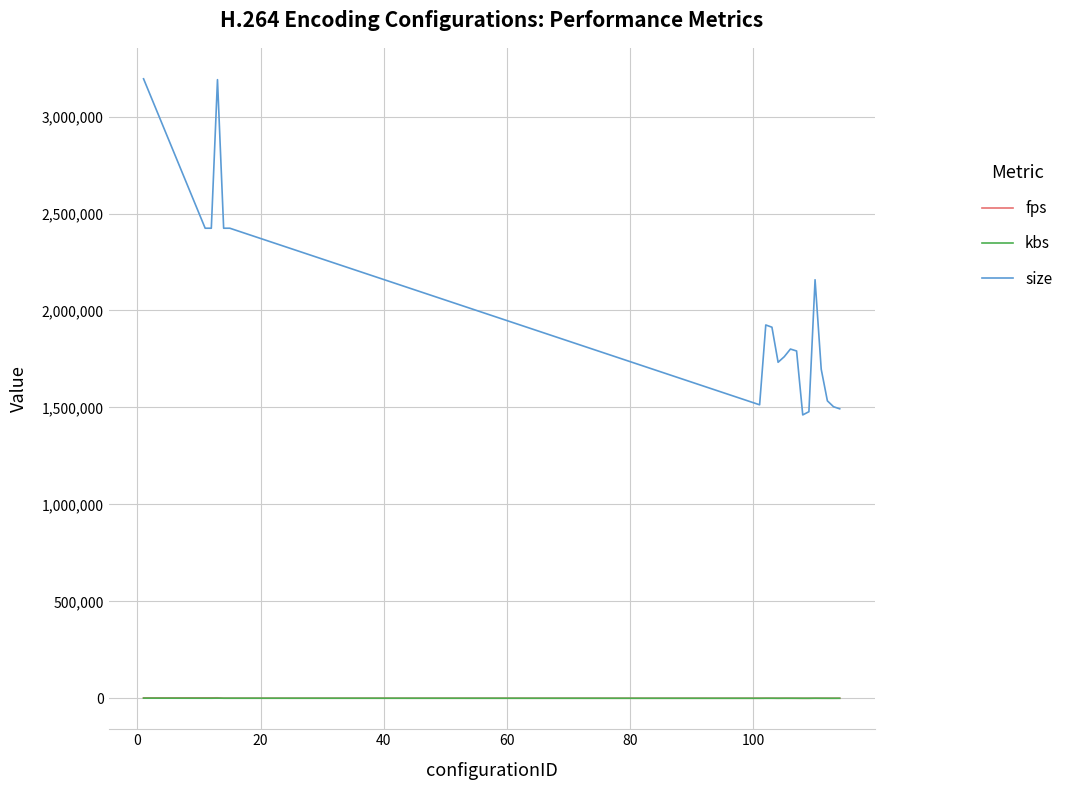

Which series has the largest total across all categories?

size